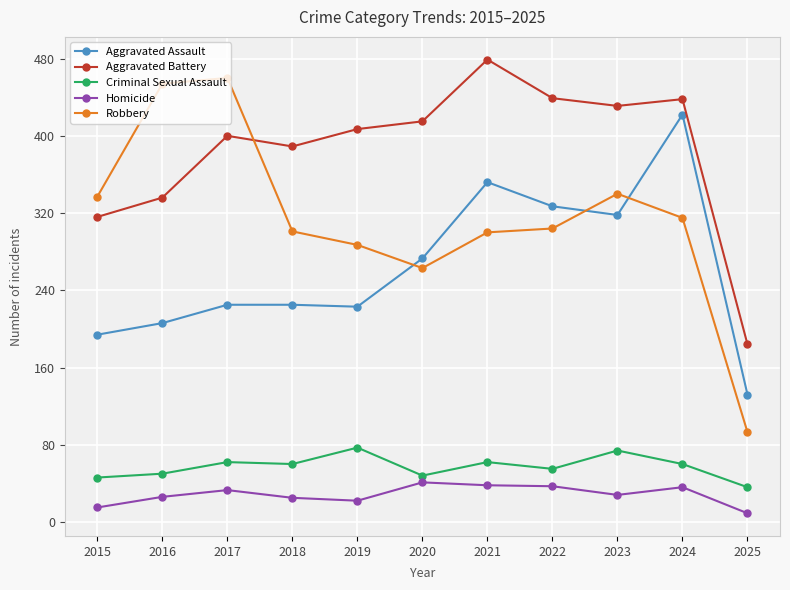

Where do Robbery and Aggravated Battery first cross each other?

2017 and 2018